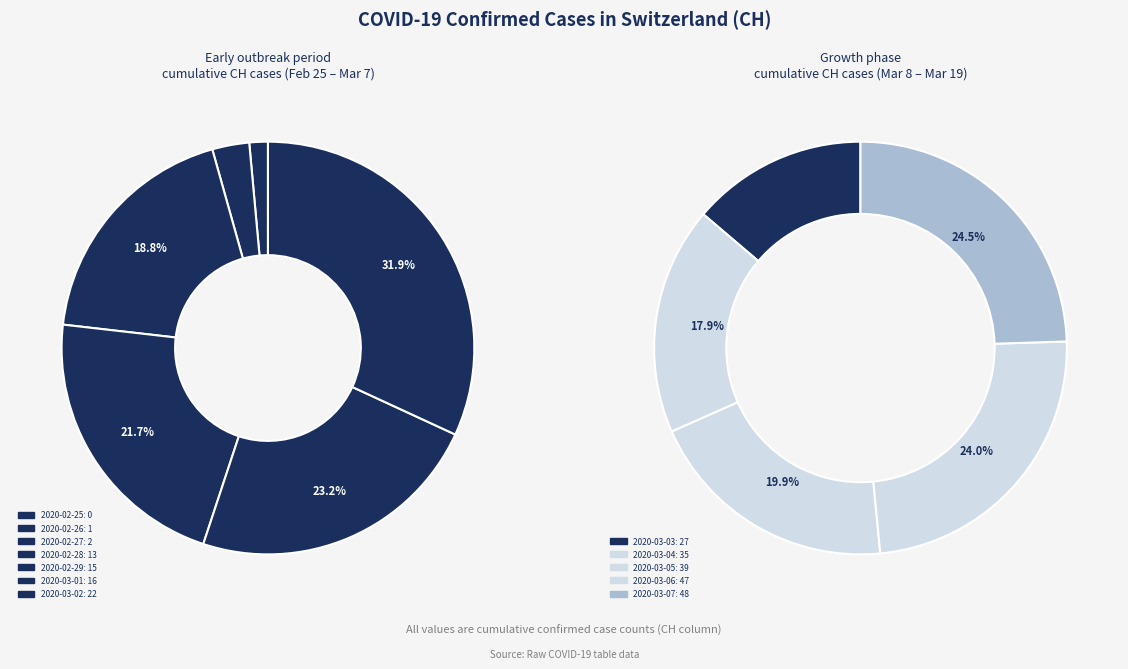

What is the smallest slice in the pie chart?

2020-02-25